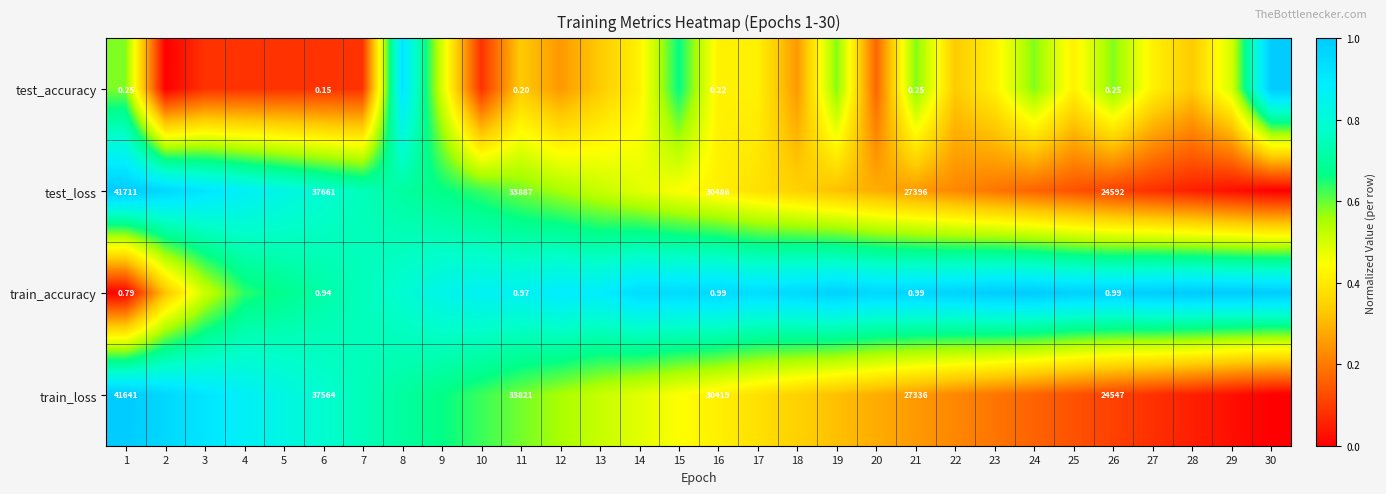

Is the value of test_loss at 23 greater than the value of test_accuracy at 23?

No